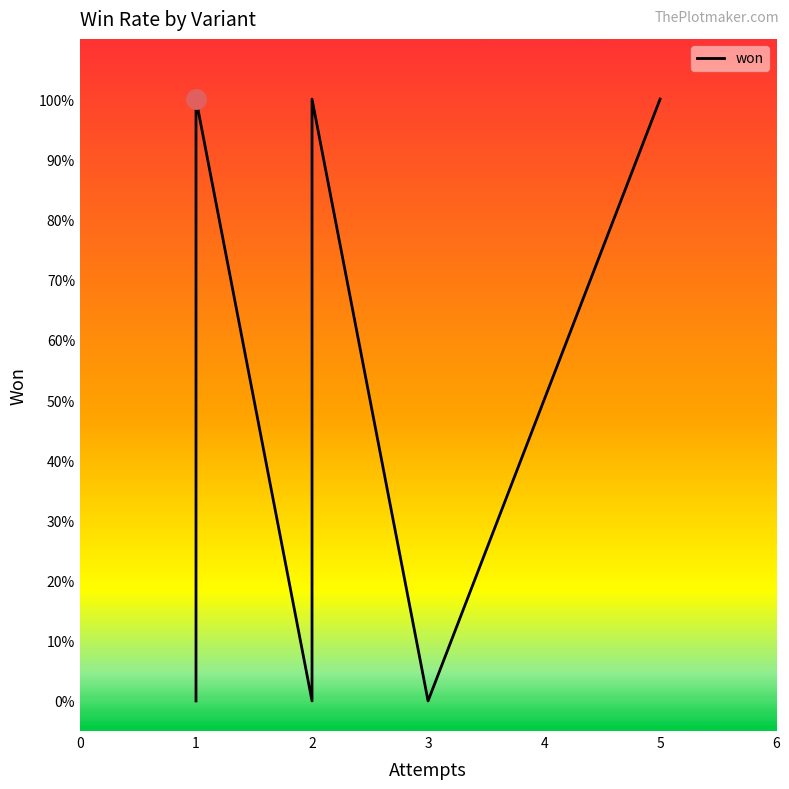

What is the value of the 5th point from the left?

1